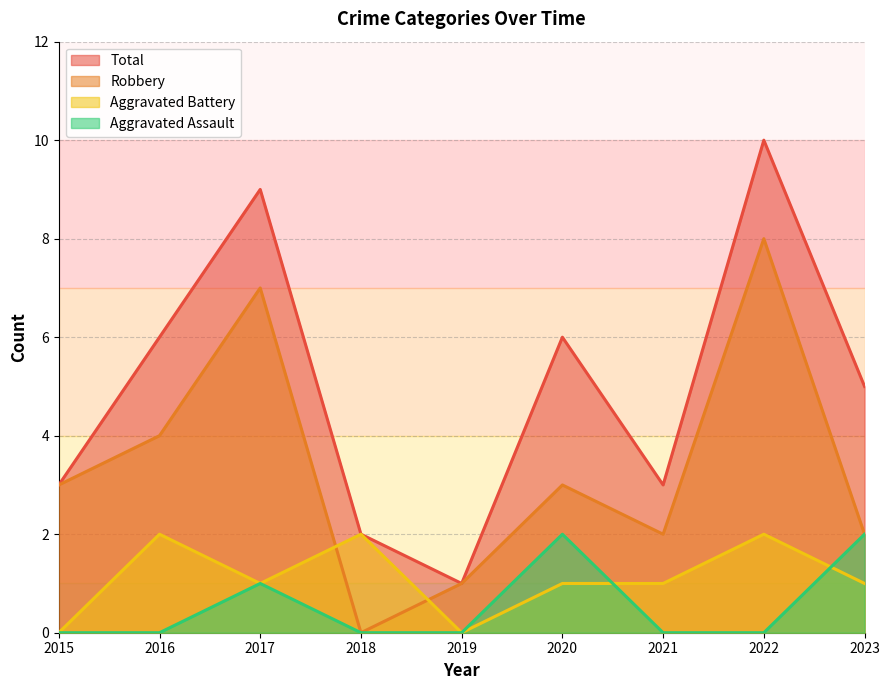

After their last crossing, which series has the higher values: Aggravated Battery or Robbery?

Robbery